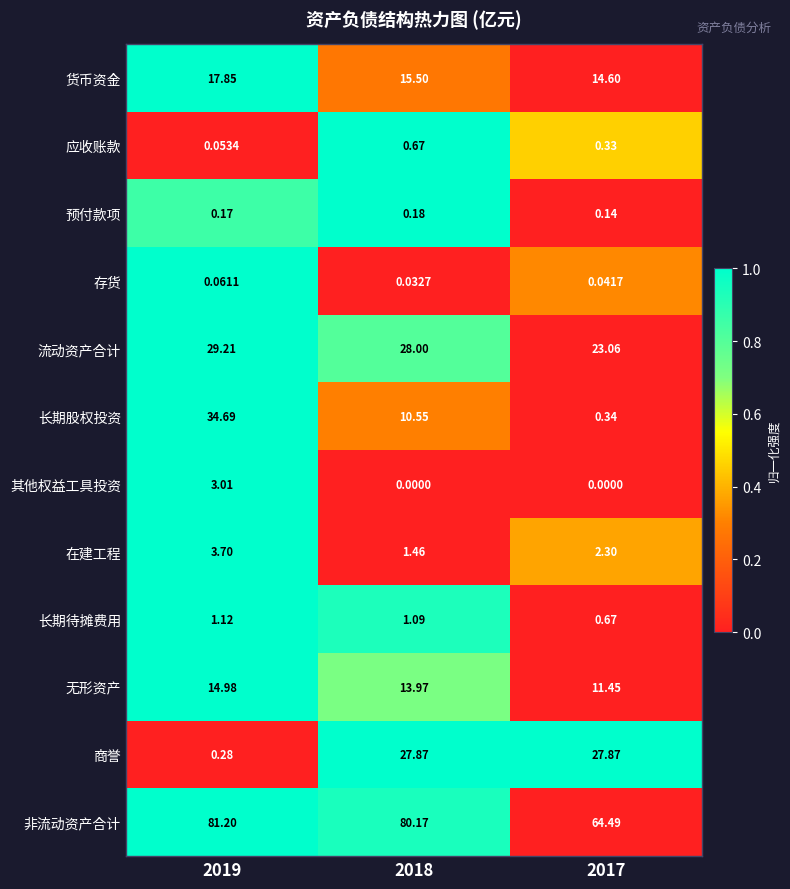

Which series has the largest total across all categories?

非流动资产合计